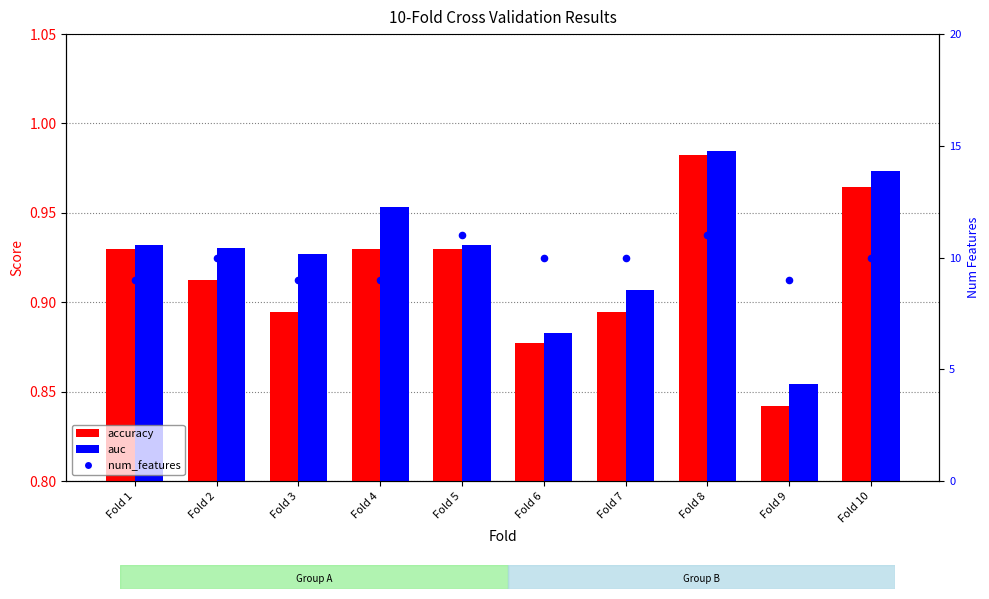

At which category is the sum across all series the highest?

Fold 8